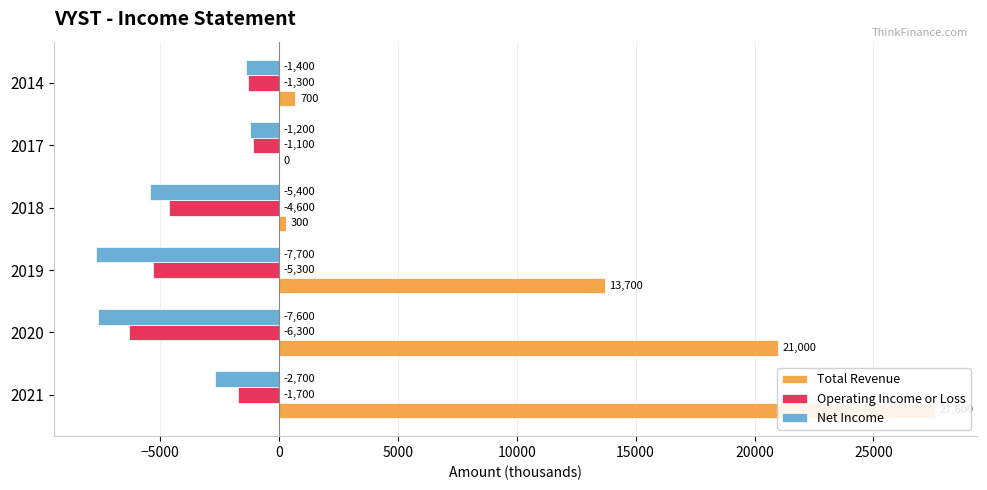

Is it true that Net Income equals -11198 at 2019?

False